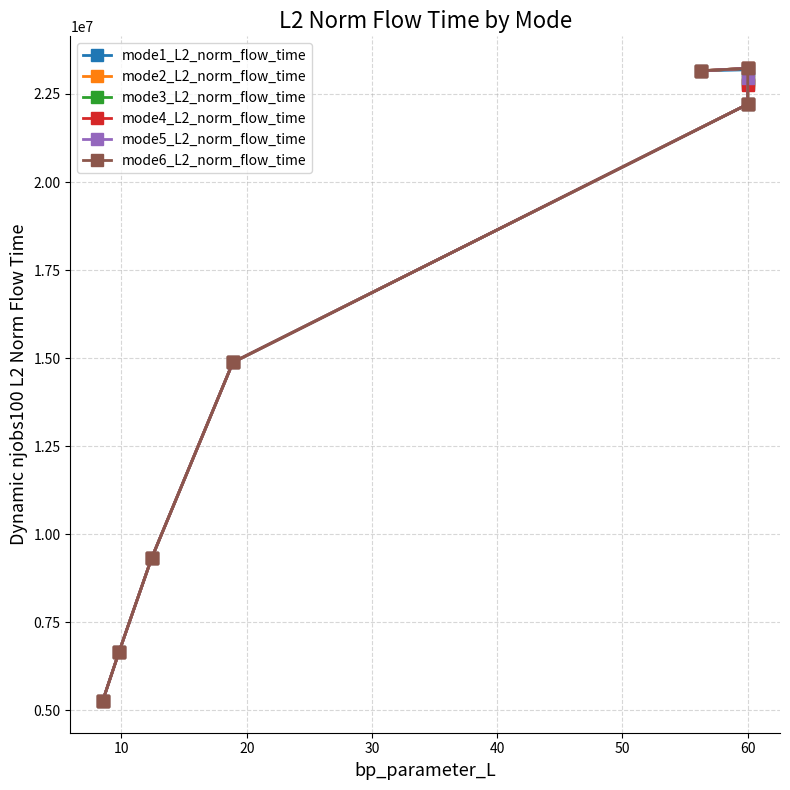

What is the difference between the second highest and minimum values in the mode4_L2_norm_flow_time series?

17902596.2